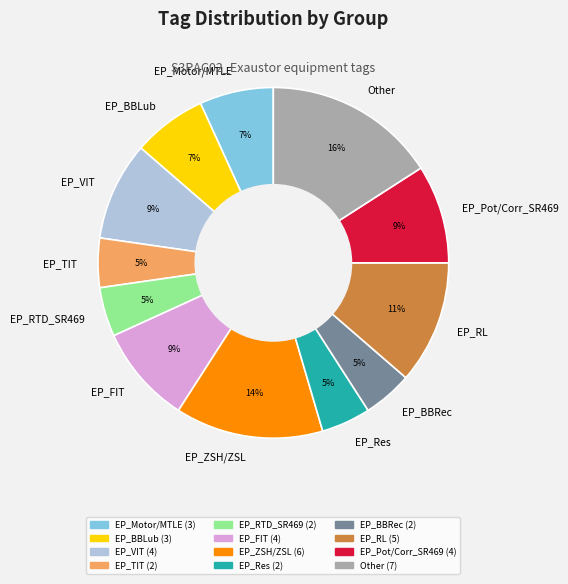

Is the sum of EP_BBRec and EP_Motor/MTLE greater than half?

No